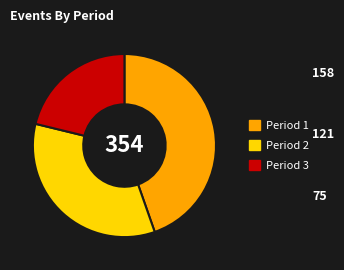

Does any single category account for the majority?

No